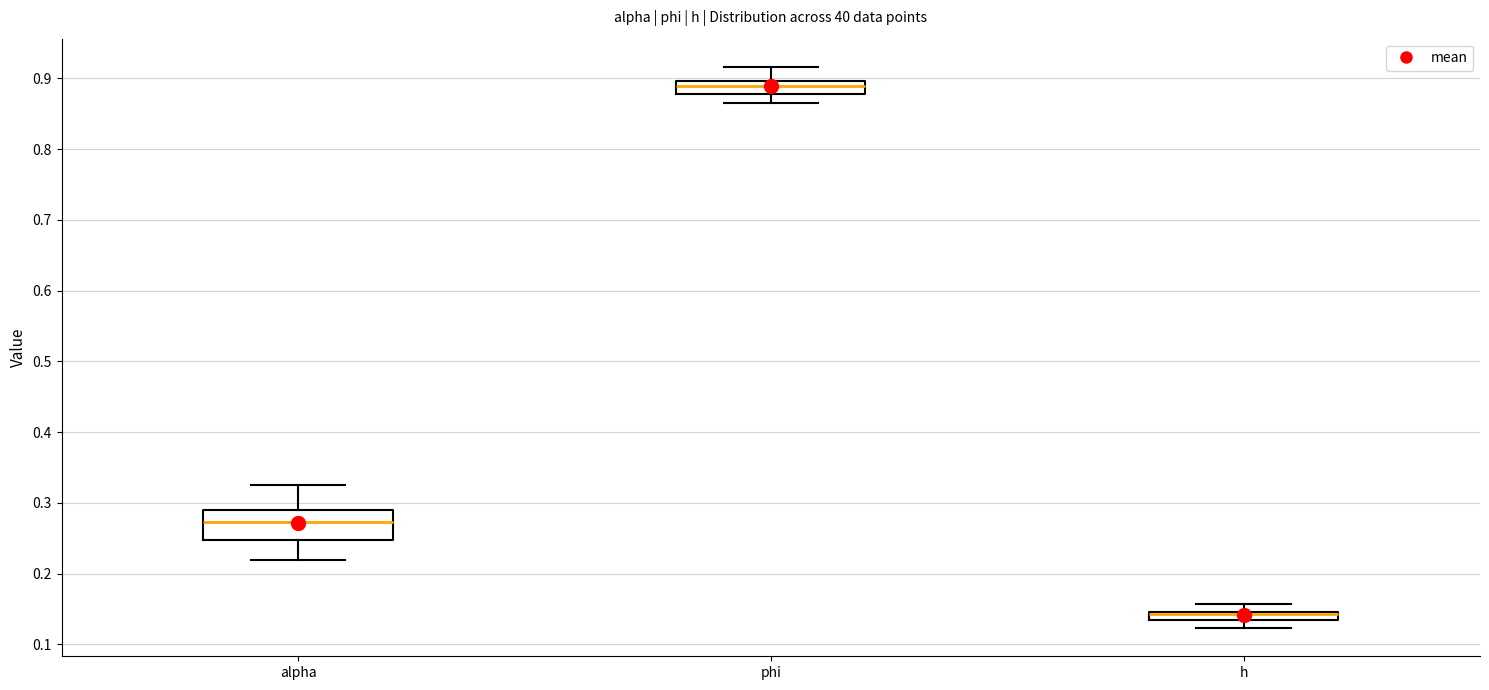

Where does the lower whisker of the box for phi end on the y-axis? The values are not printed on the chart, so give them approximately, as read against the axis.

0.86